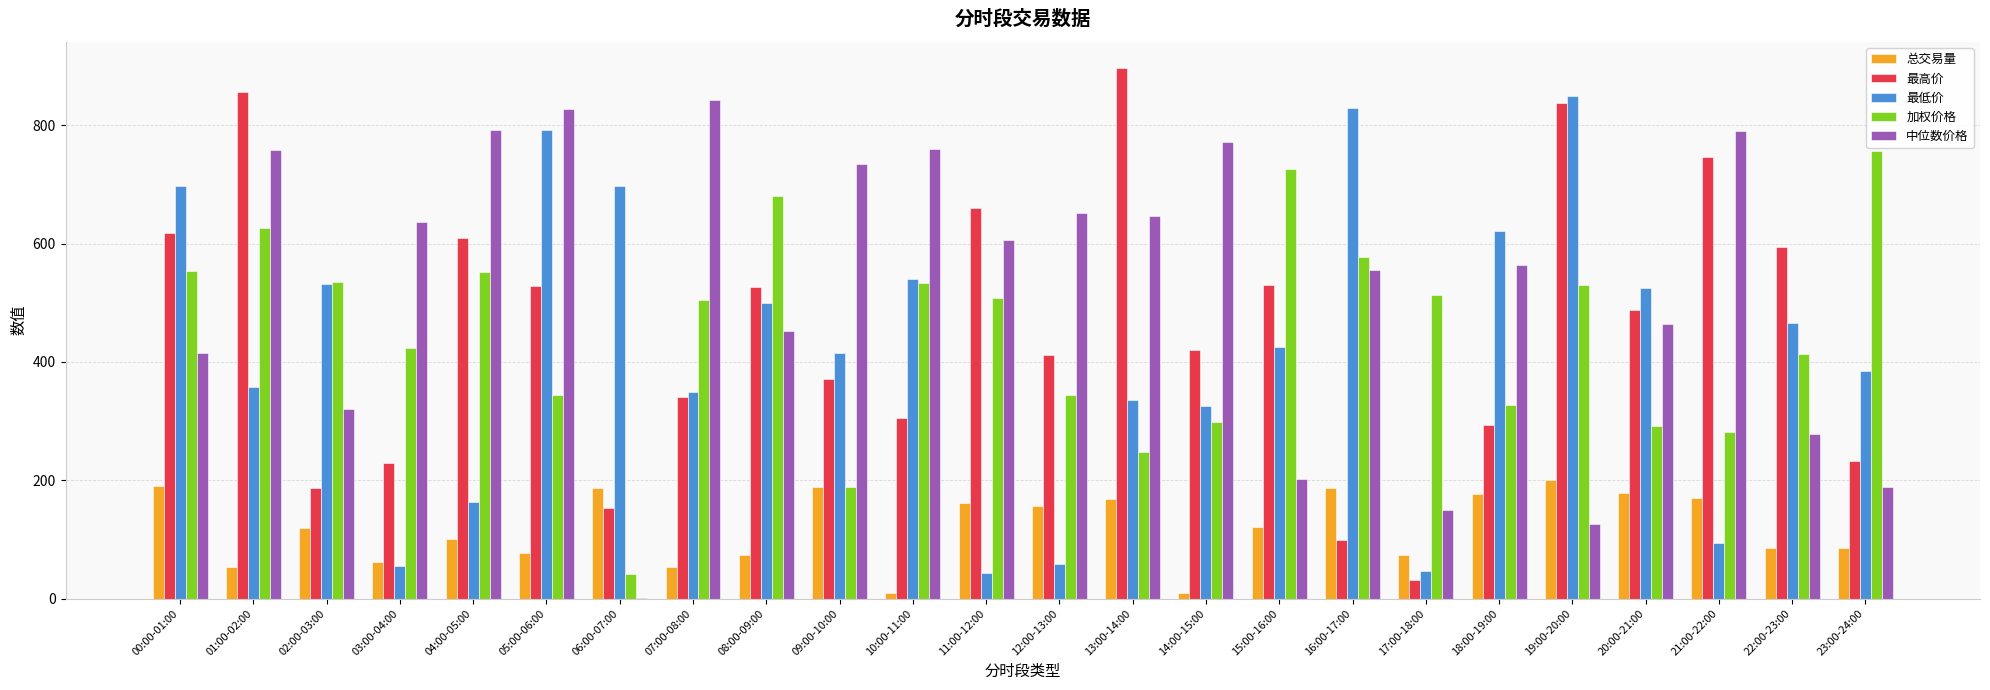

Are the bars horizontal?

No